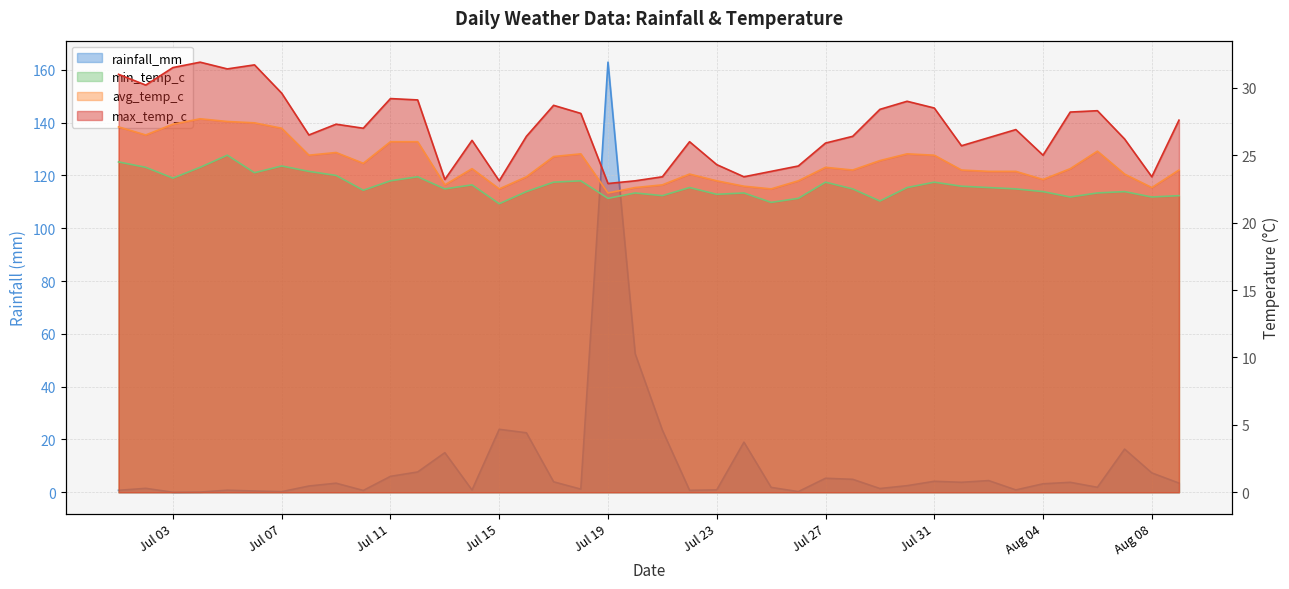

What are all the series names shown in the legend?

rainfall_mm, min_temp_c, avg_temp_c, max_temp_c